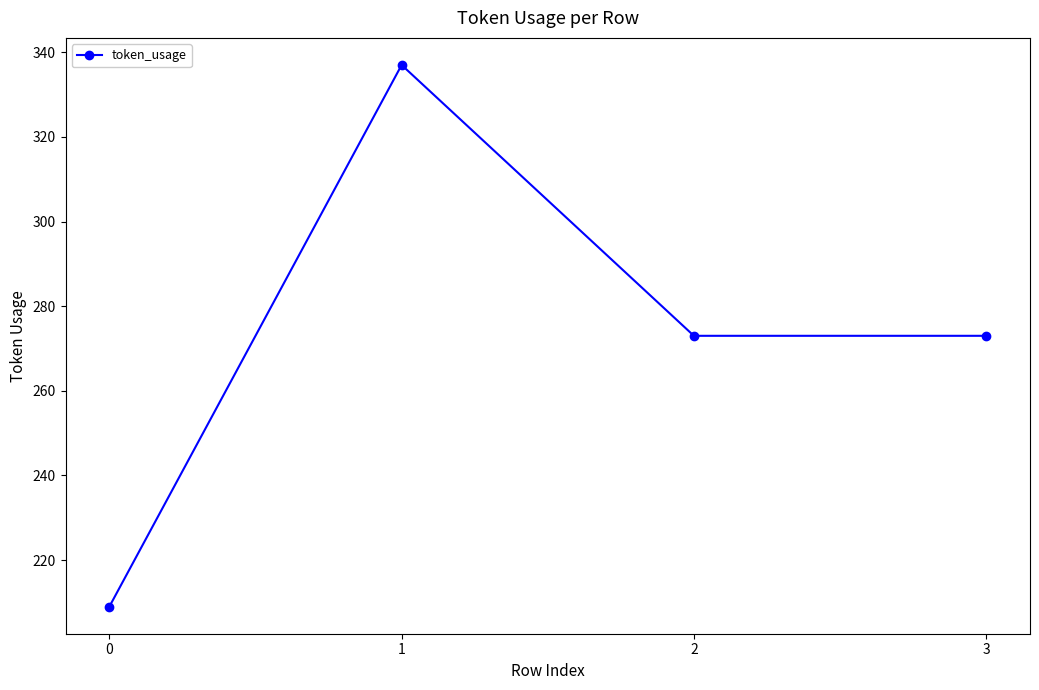

What is the approximate value at 0, to the nearest 5?

210